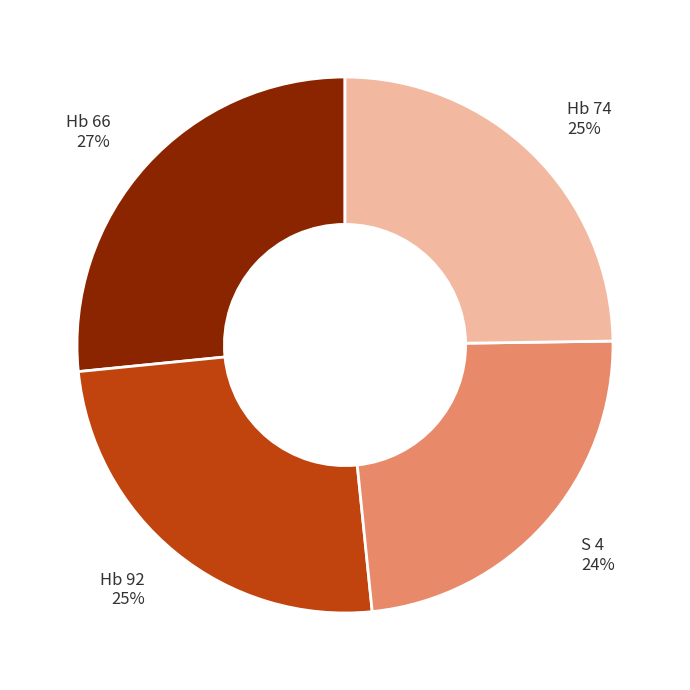

Does any single category account for the majority?

No